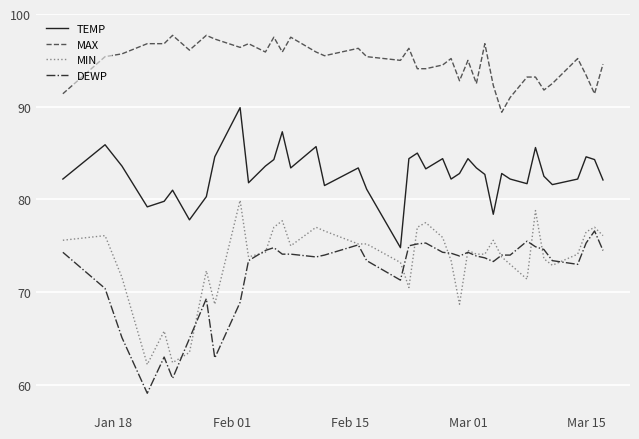

What is the sum of all DEWP values?

2886.1